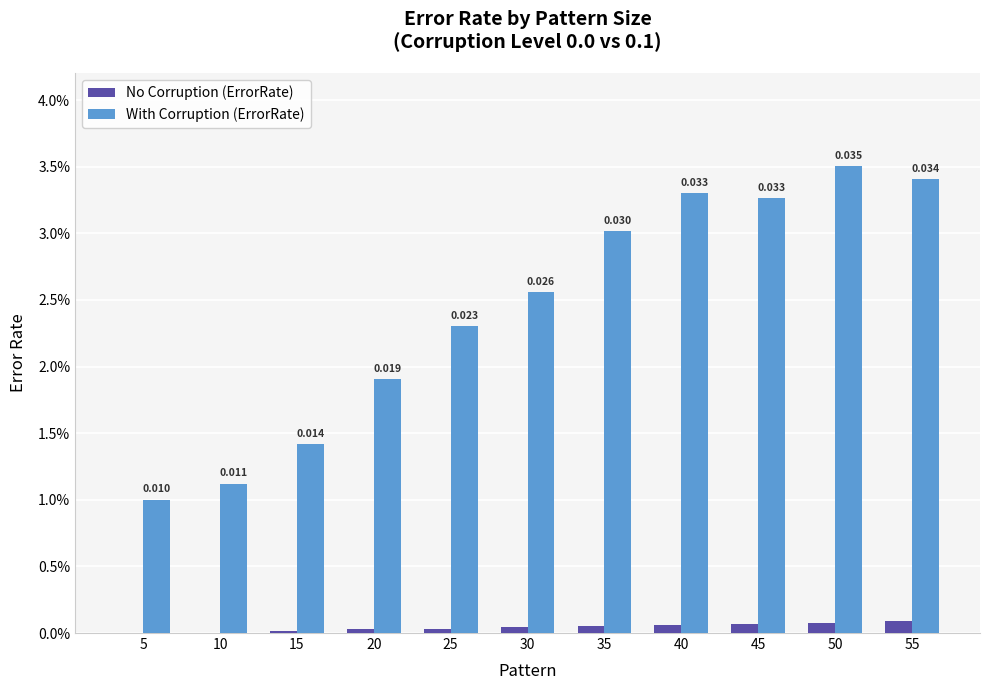

What are all the series names shown in the legend?

No Corruption (ErrorRate), With Corruption (ErrorRate)